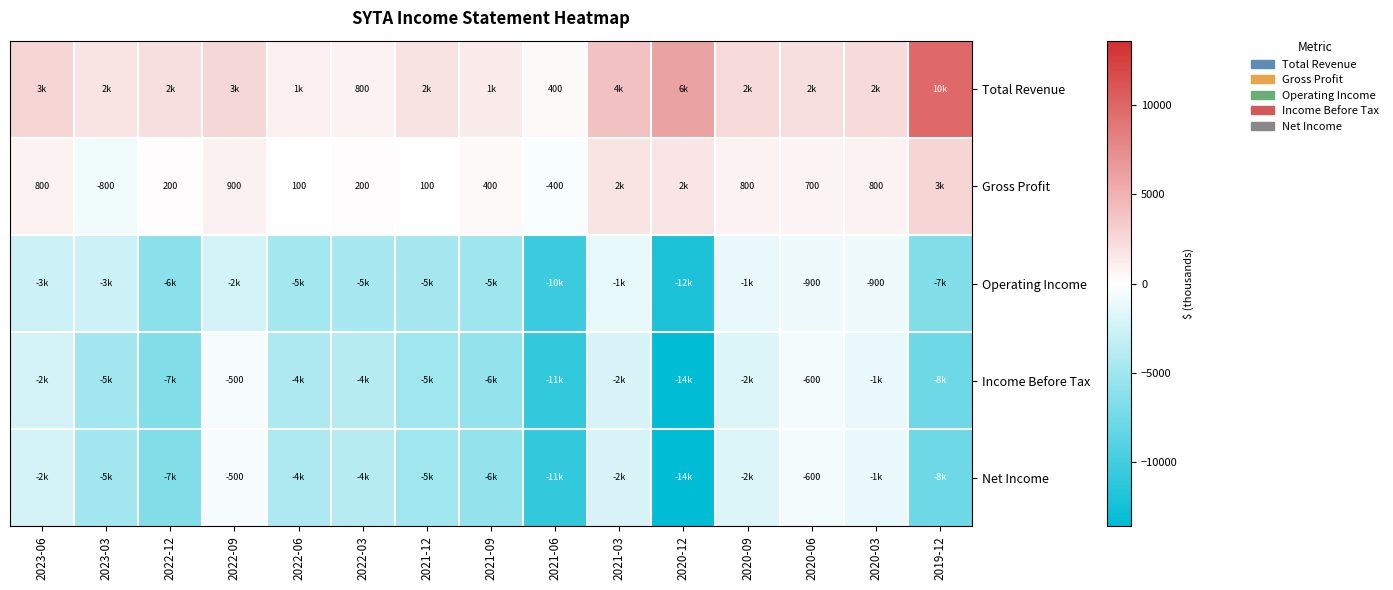

The Net Income series shows -500 at 2022-09. True or false?

True